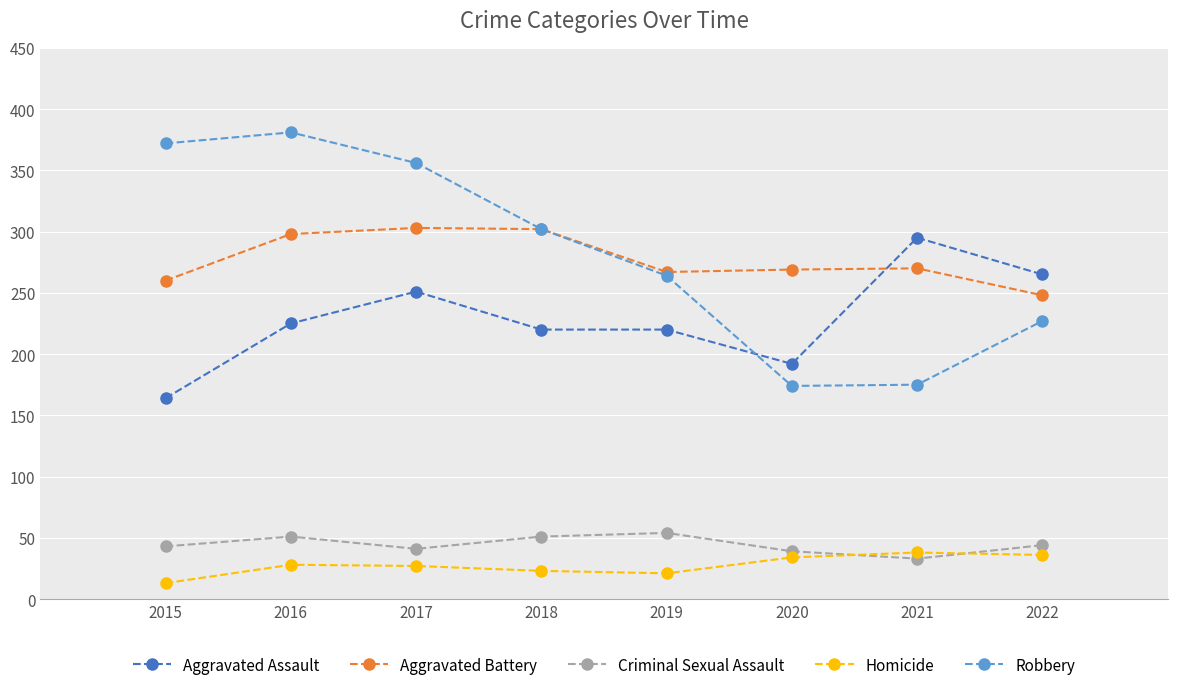

Where is Robbery nearest to the value 277?

2019